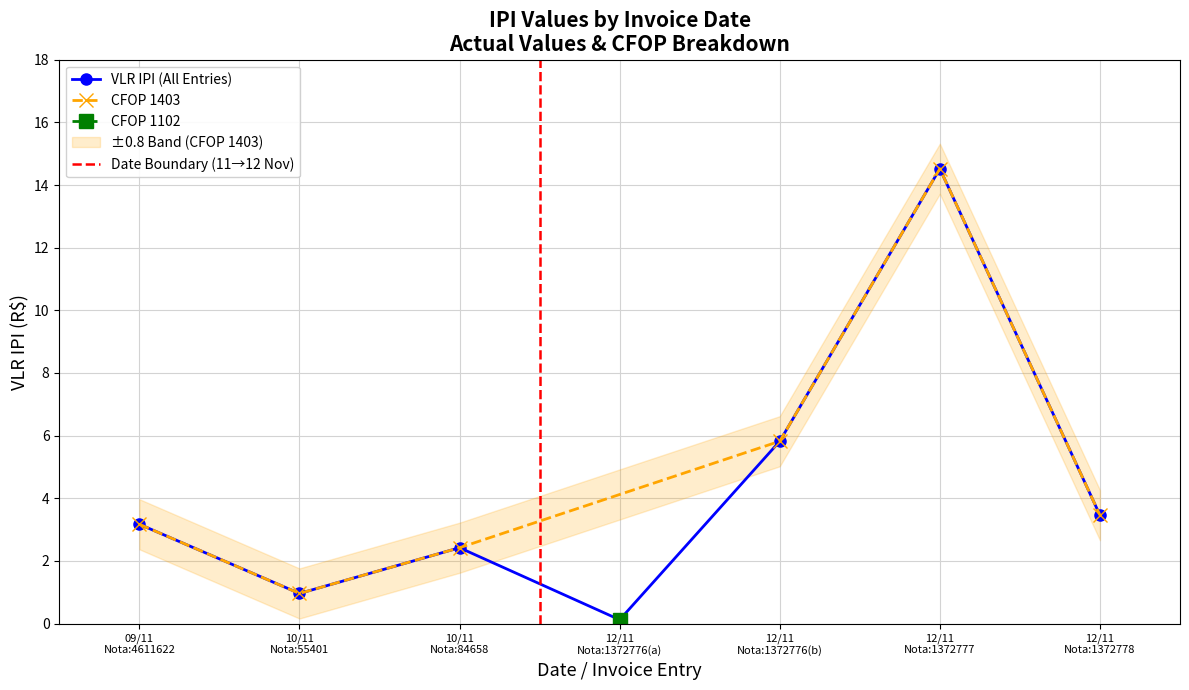

What is the smallest value displayed?

0.1